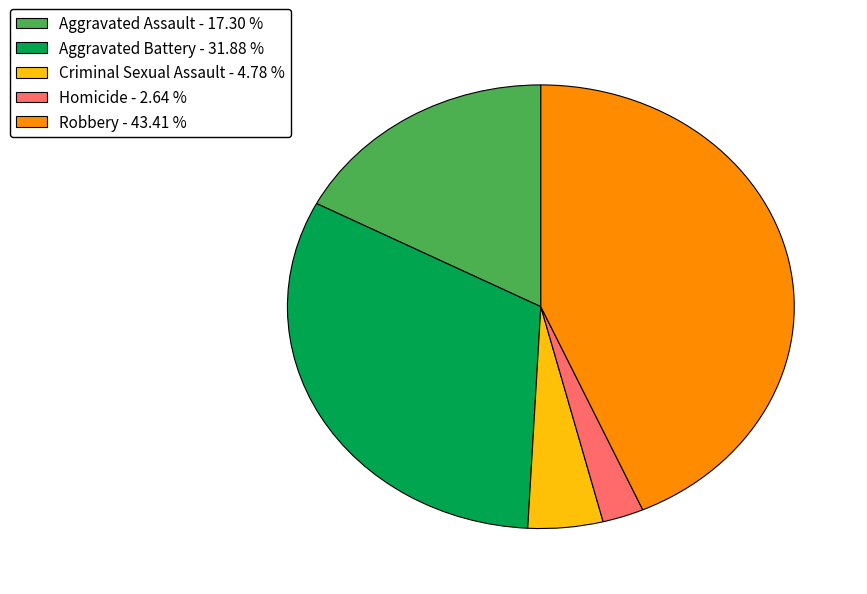

How many slices are in this pie chart?

5